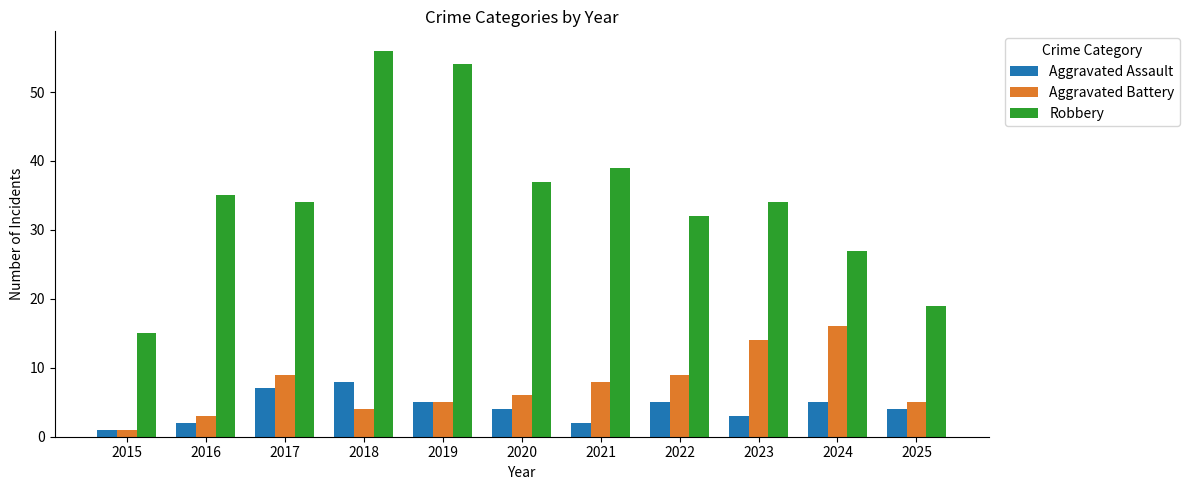

How many bars are there in total?

33